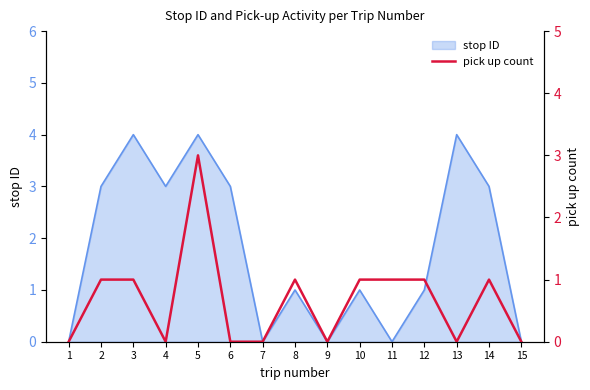

What is the maximum value shown in the chart?

3